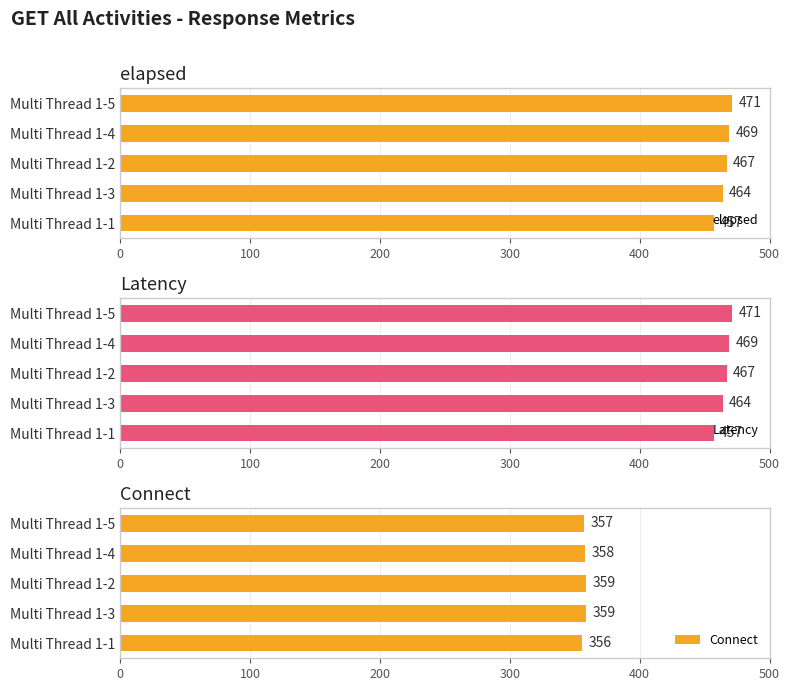

What are all the series names shown in the legend?

elapsed, Latency, Connect